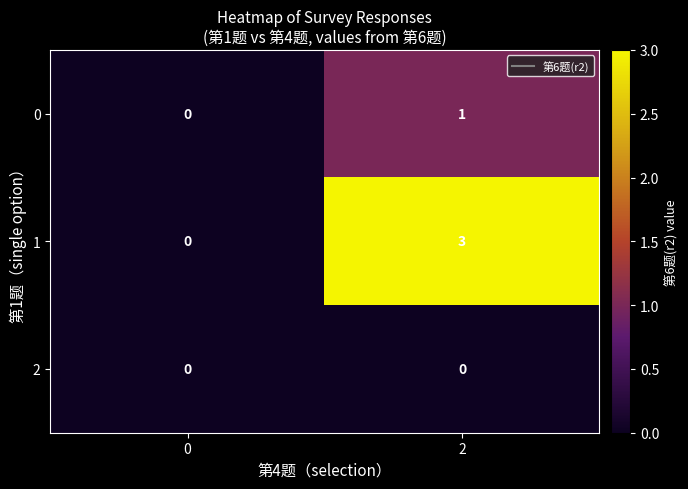

True or false: 2 has a value of 0 at 0.

True